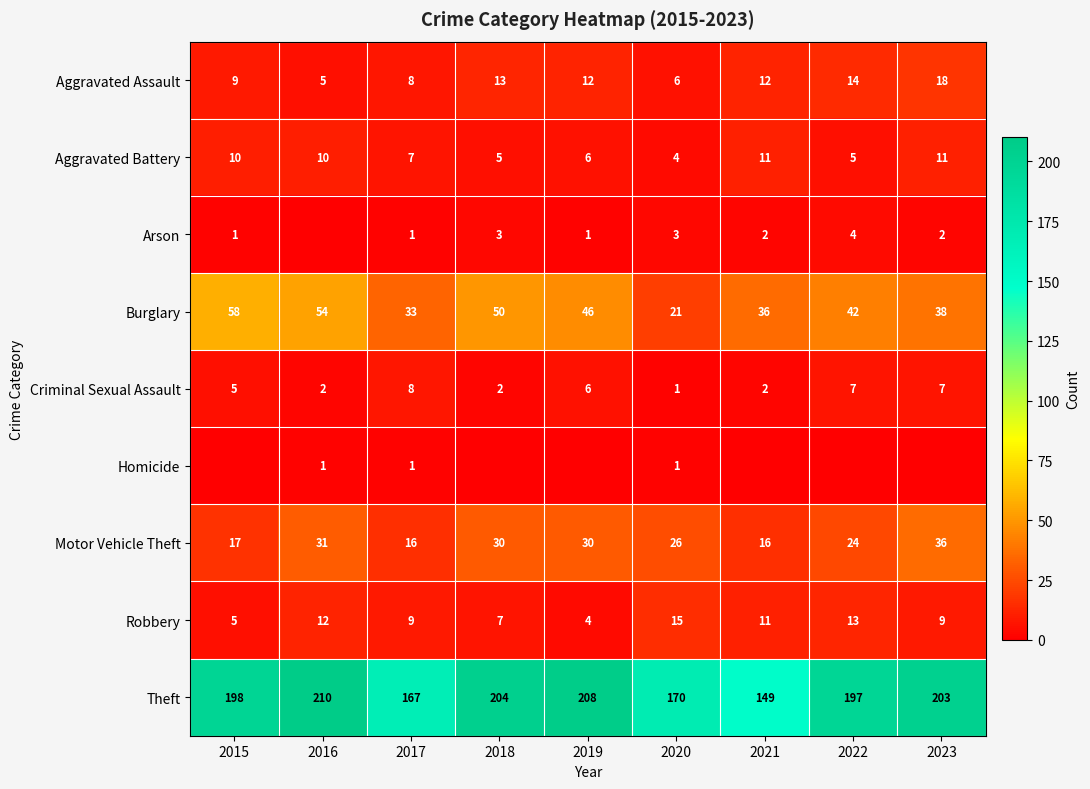

What is the total value across all series at 2016?

325